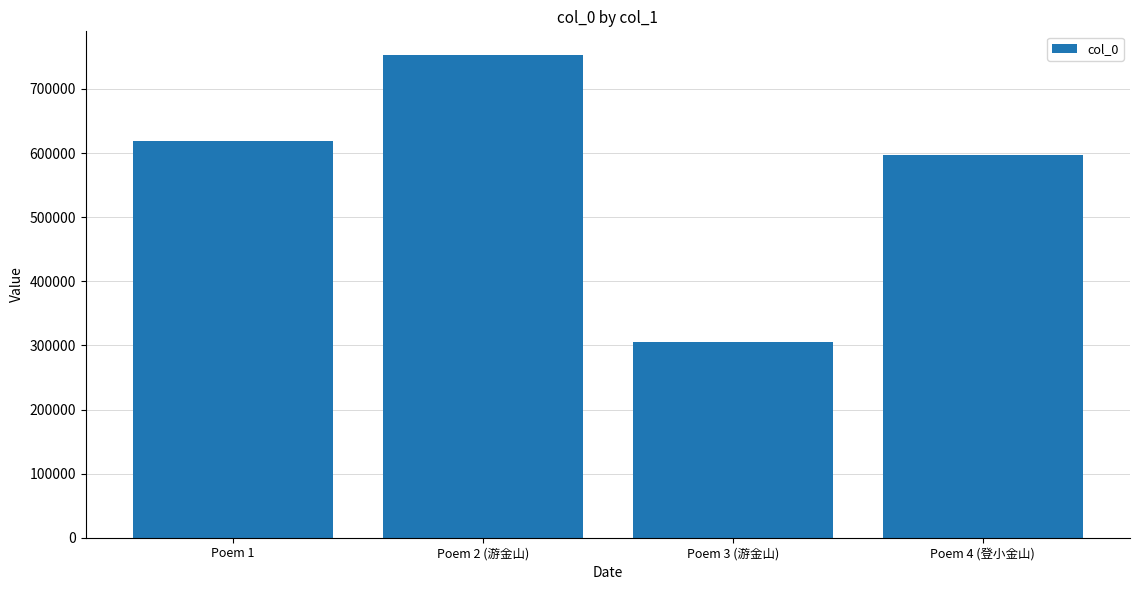

Reading right to left, list all the values displayed in this chart.

596556	305072	752270	618351